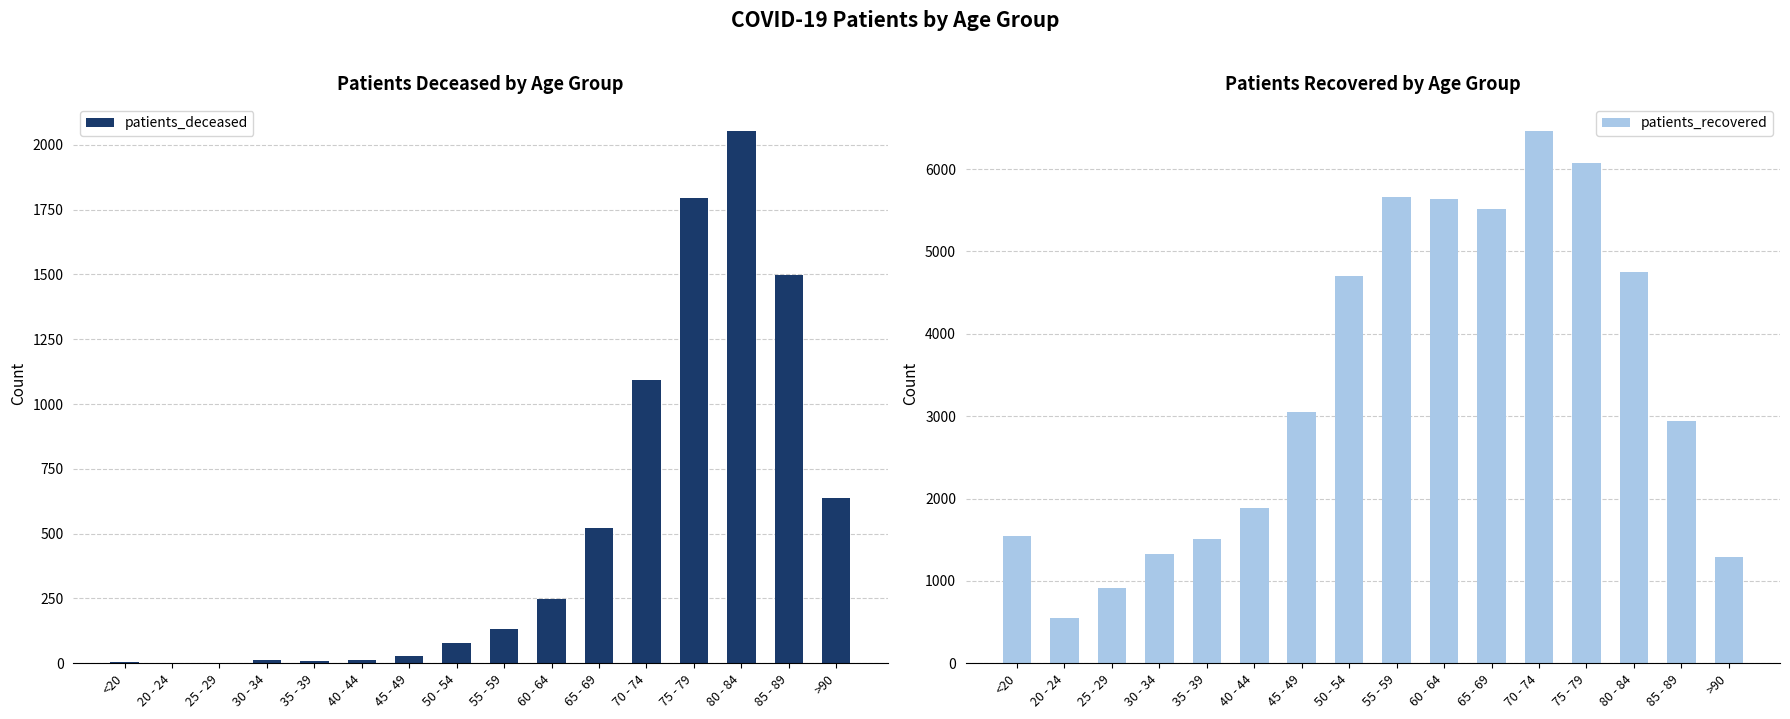

What is the value of the patients_recovered bar at the 15th from the left?

2938